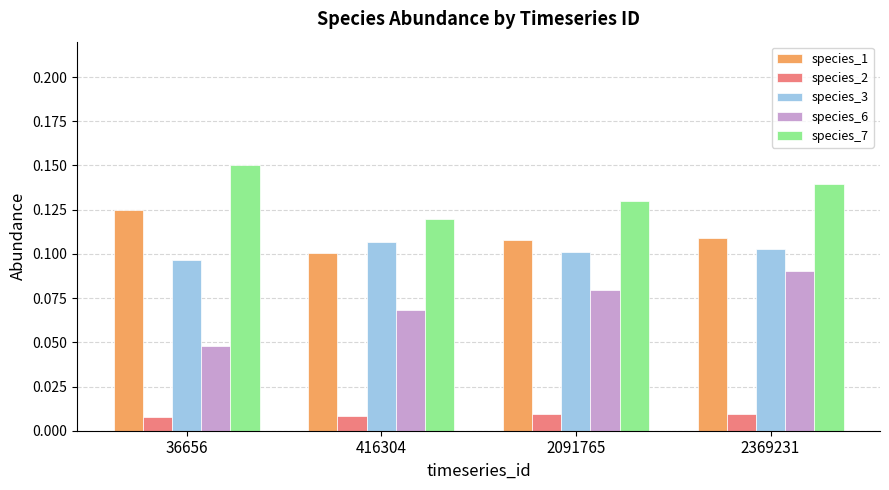

What is the total value across all series at 416304?

0.4